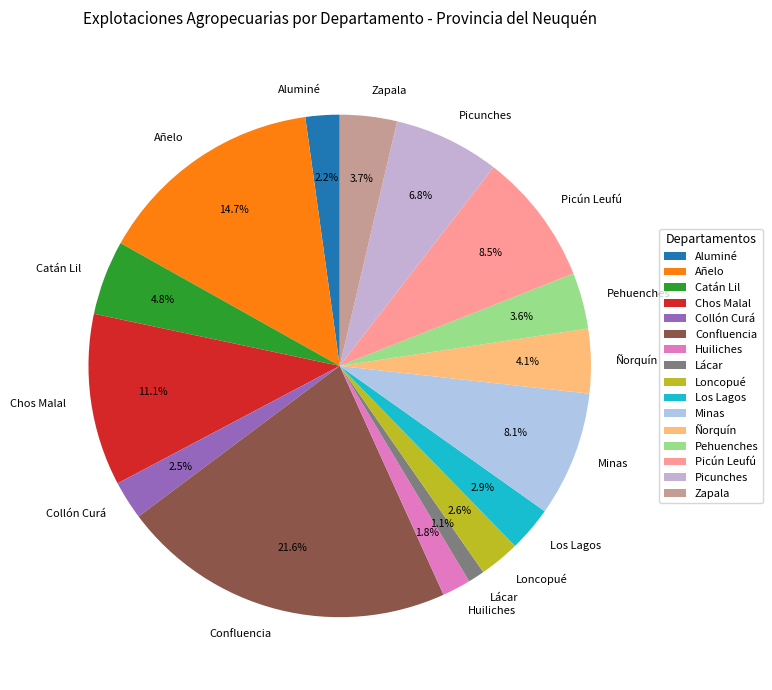

How many segments does this pie chart have?

16